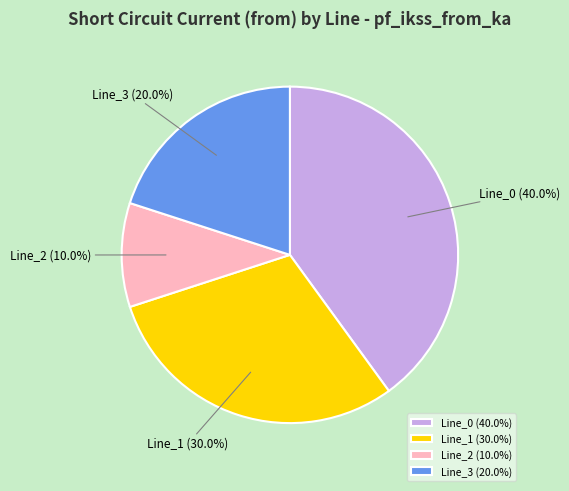

Which category has the smallest portion of the pie?

Line_2